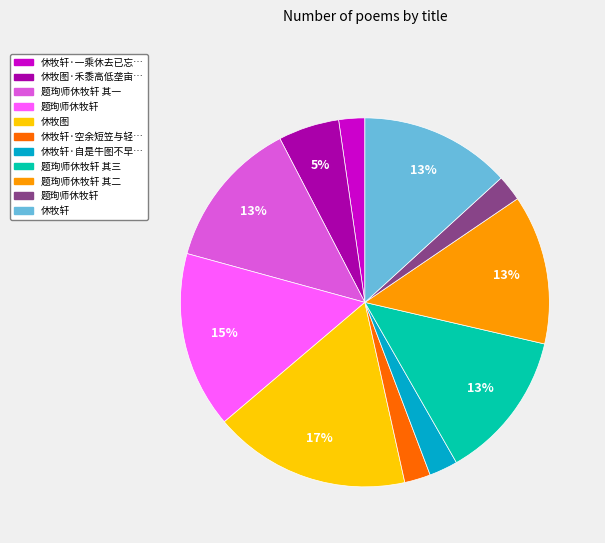

To the nearest percent, what is the difference between the largest and smallest slice percentages?

15%